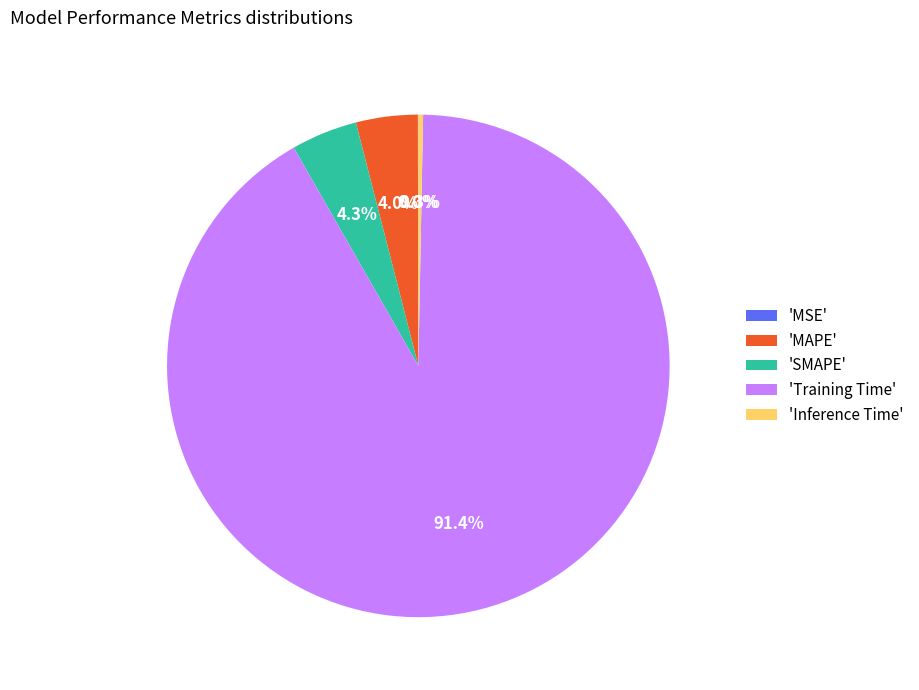

To the nearest percent, what is the difference between the largest and smallest slice percentages?

91%